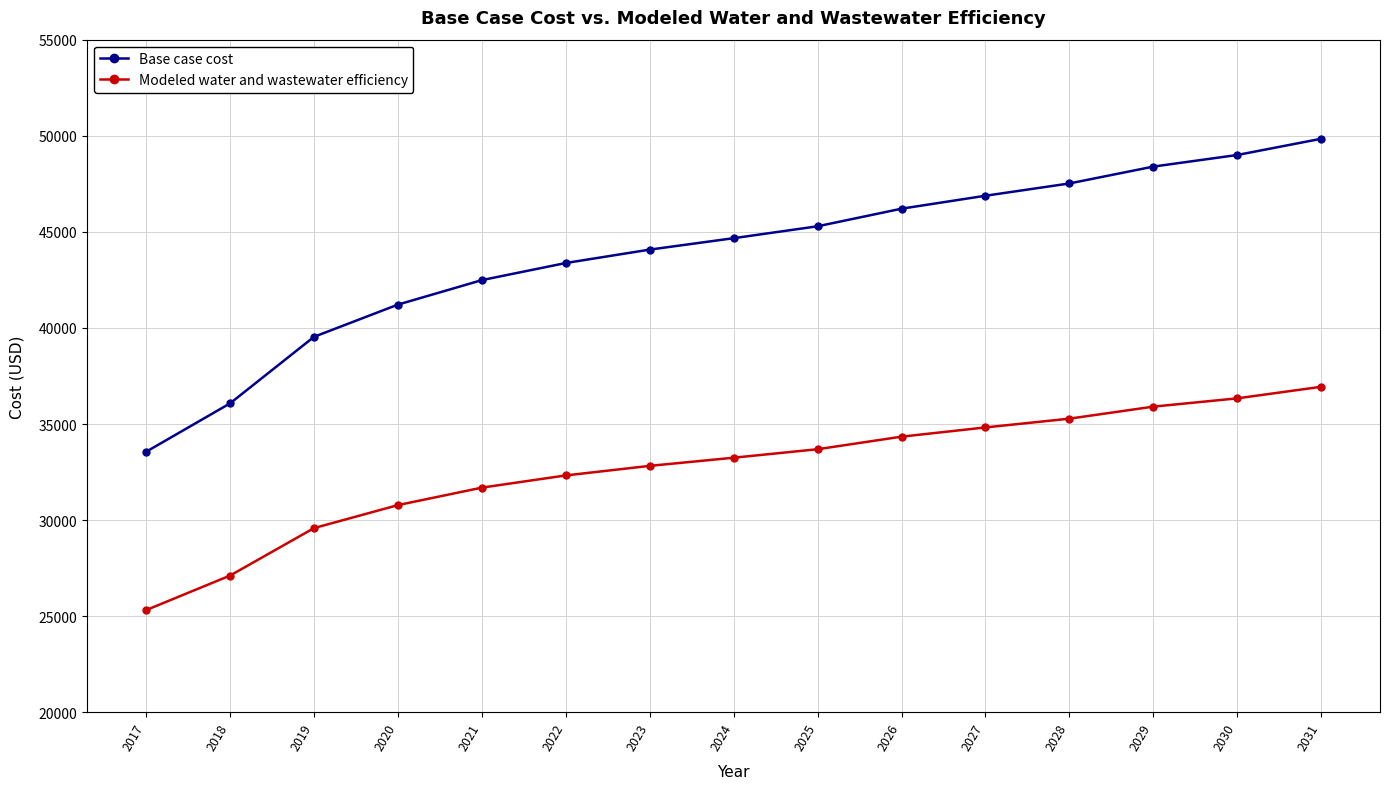

Reading right to left, transcribe all the data shown in this chart.

Base case cost: 2031=49844.8	2030=49000.8	2029=48396.8	2028=47519.7	2027=46880.7	2026=46206.8	2025=45291.6	2024=44672.4	2023=44077.7	2022=43380.6	2021=42490.7	2020=41216.5	2019=39539.8	2018=36078.3	2017=33560.5
Modeled water and wastewater efficiency: 2031=36941.7	2030=36339.5	2029=35908.6	2028=35282.8	2027=34826.9	2026=34346.1	2025=33693.1	2024=33251.3	2023=32827.0	2022=32329.6	2021=31694.6	2020=30785.4	2019=29589.1	2018=27119.1	2017=25322.4